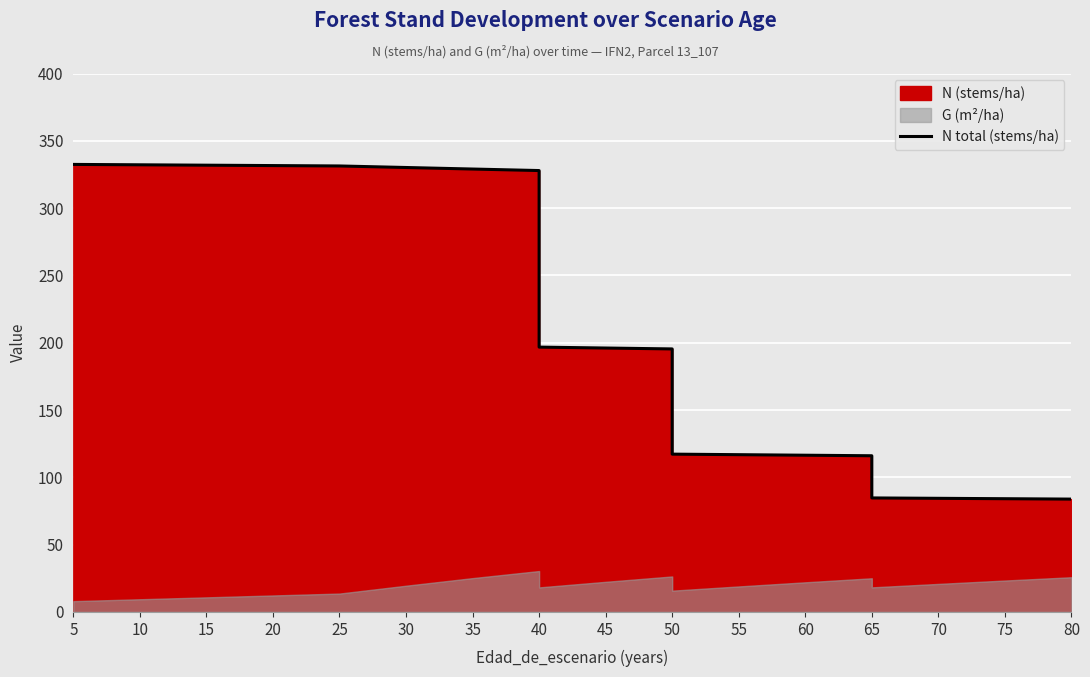

Which has a higher value, 5 or 65?

5